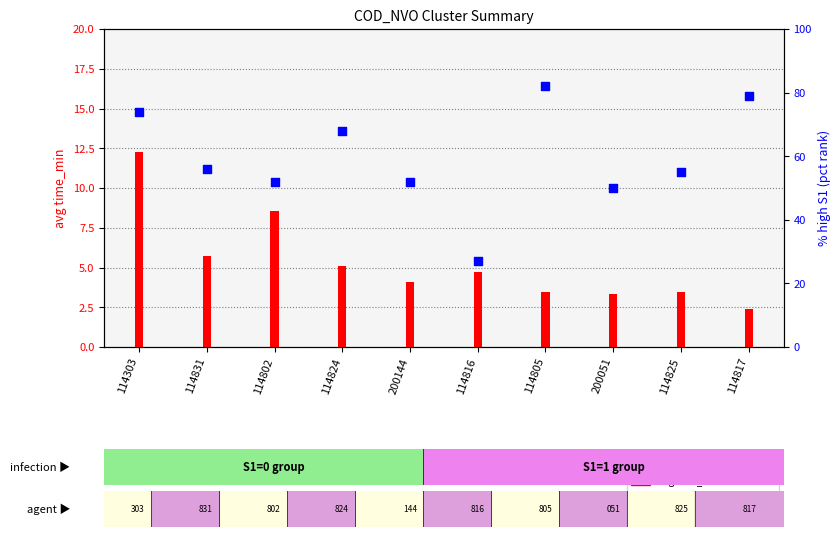

What are all the series names shown in the legend?

avg time_min, pct S1 rank